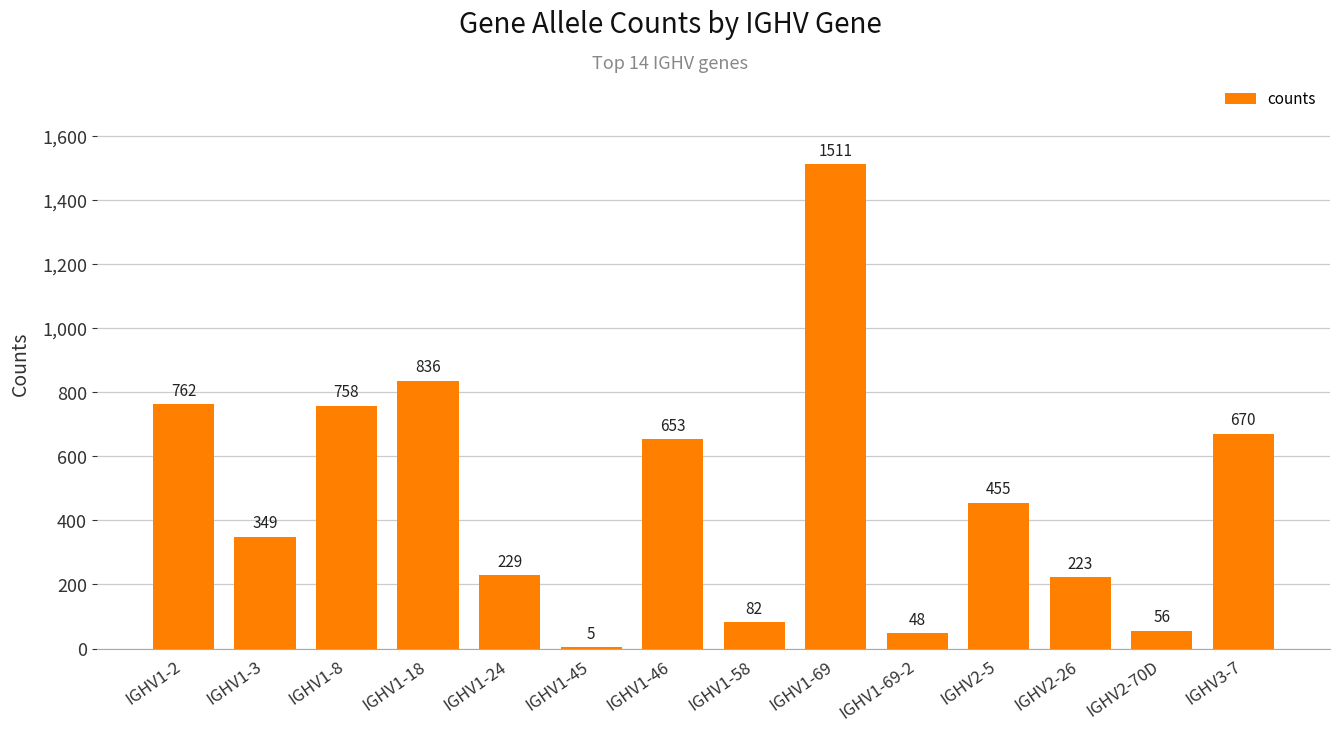

What is the sum of the values at IGHV2-70D and IGHV1-2?

818